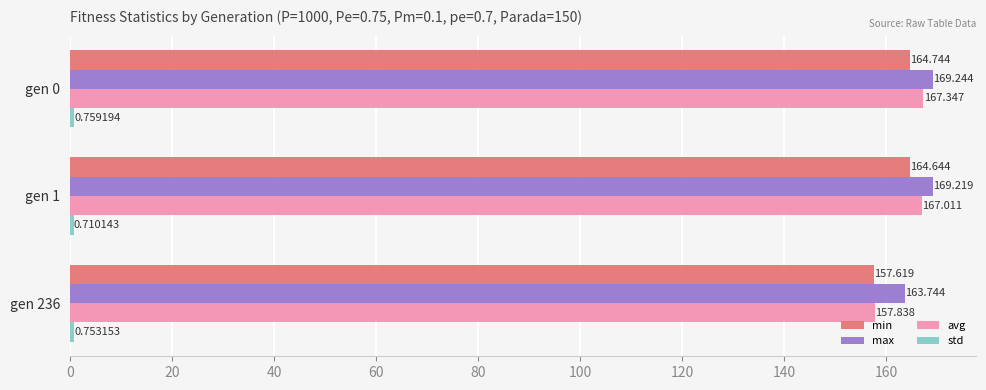

Which series has the widest spread of values?

avg